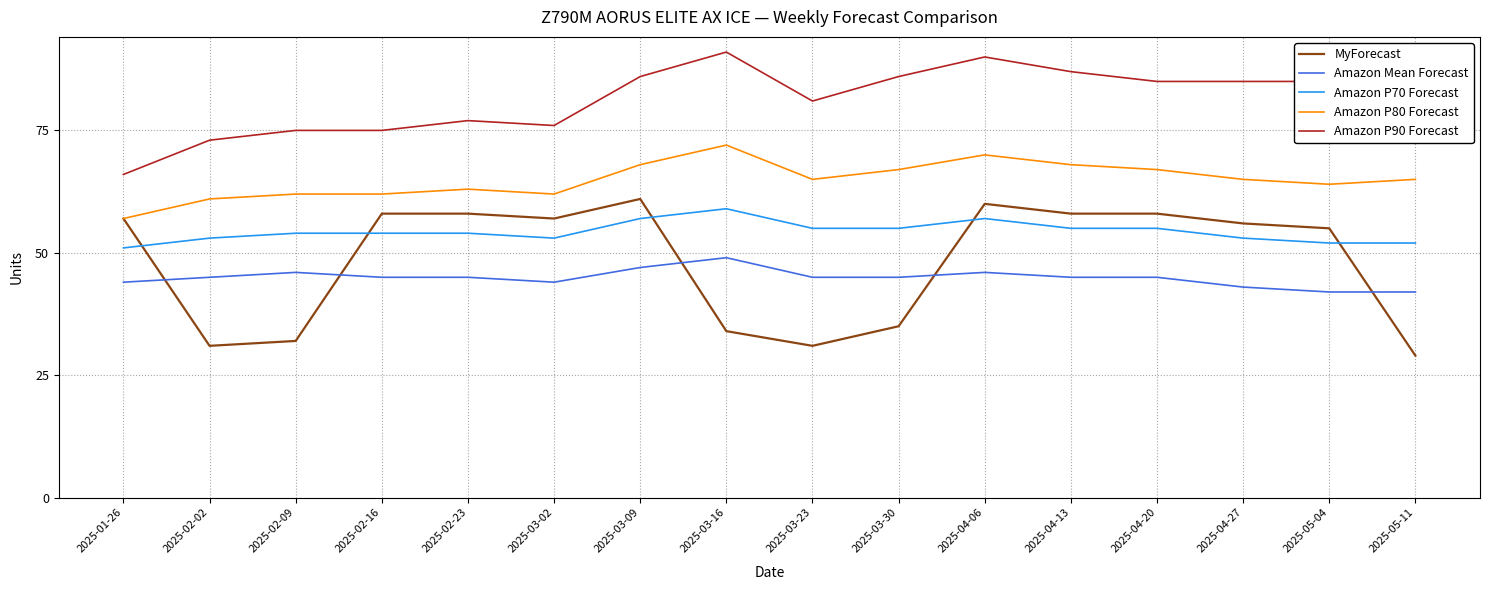

Is the value of Amazon P90 Forecast at 2025-01-26 greater than the value of Amazon P80 Forecast at 2025-02-02?

Yes